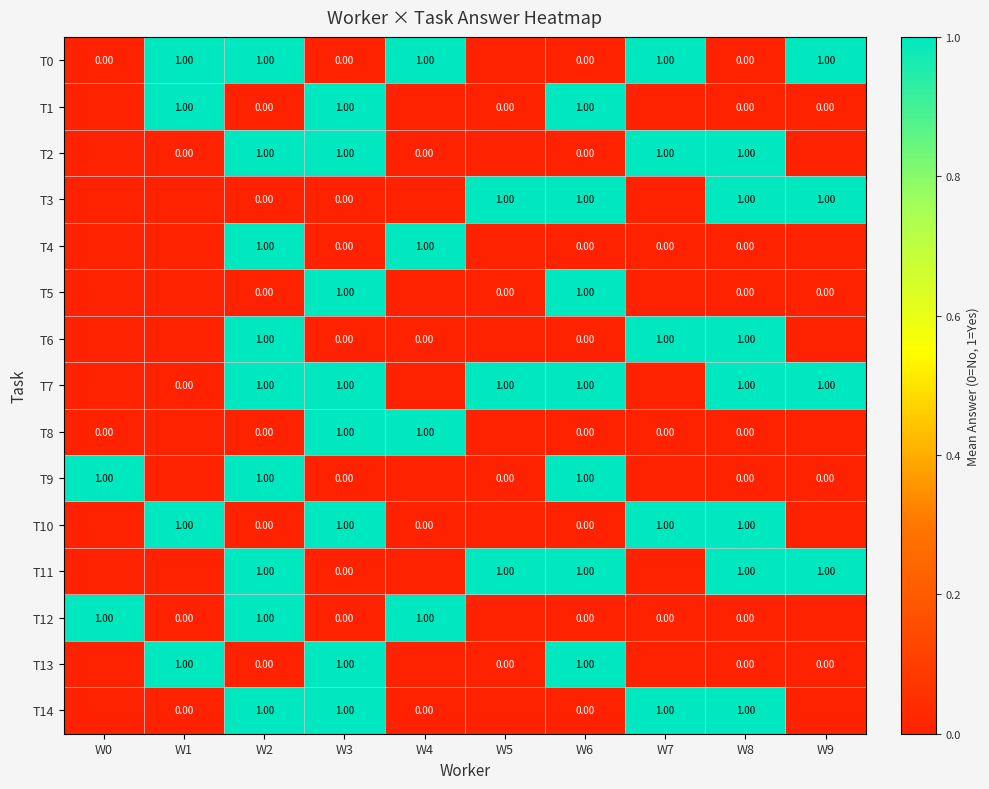

What is the total value across all series at W2?

9